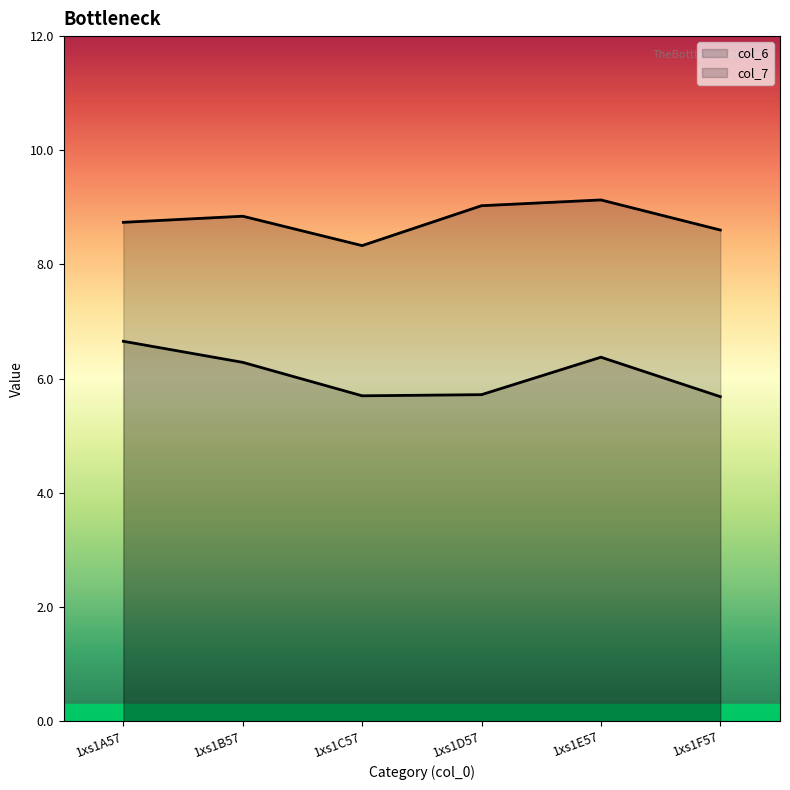

Reading left to right, list all the values displayed in this chart.

col_6: 8.7	8.8	8.3	9.0	9.1	8.6
col_7: 6.7	6.3	5.7	5.7	6.4	5.7